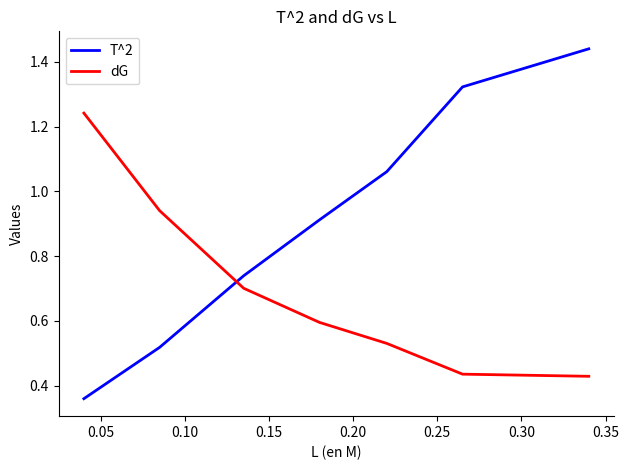

Which series has the widest spread of values?

T^2